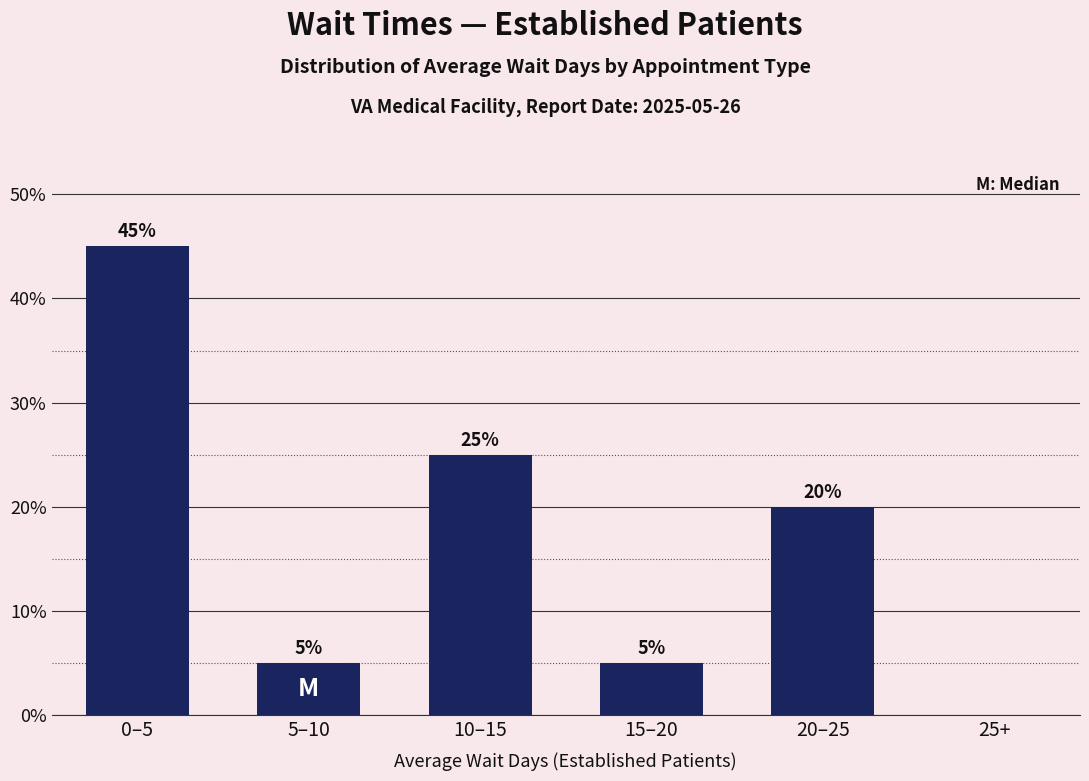

Reading left to right, what are all the values shown in this chart?

0–5=45	5–10=5	10–15=25	15–20=5	20–25=20	25+=0